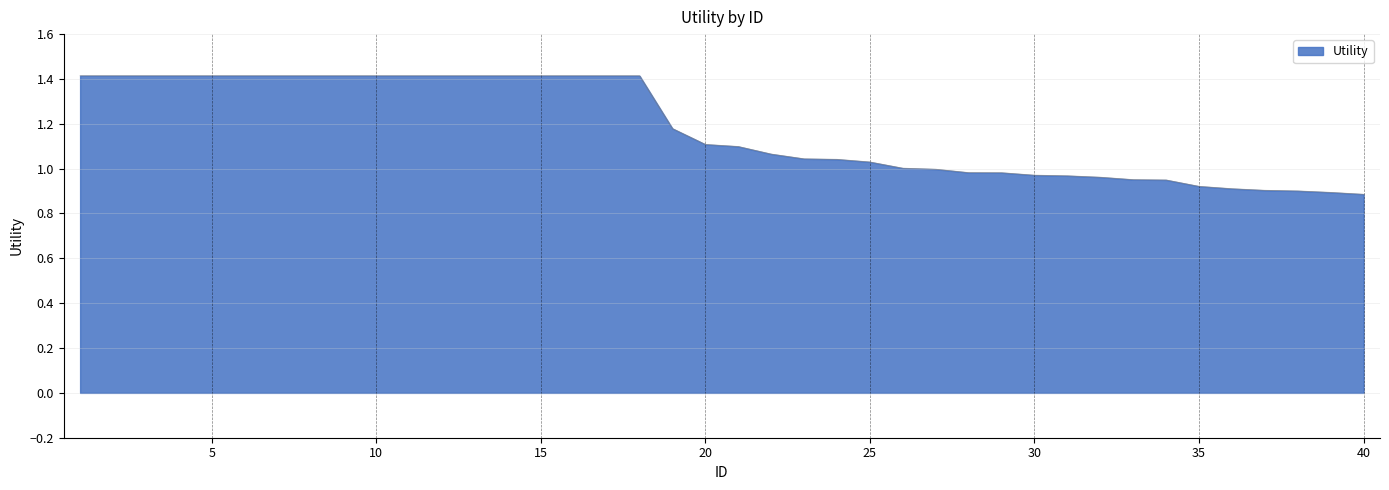

How many distinct data groups are displayed?

1